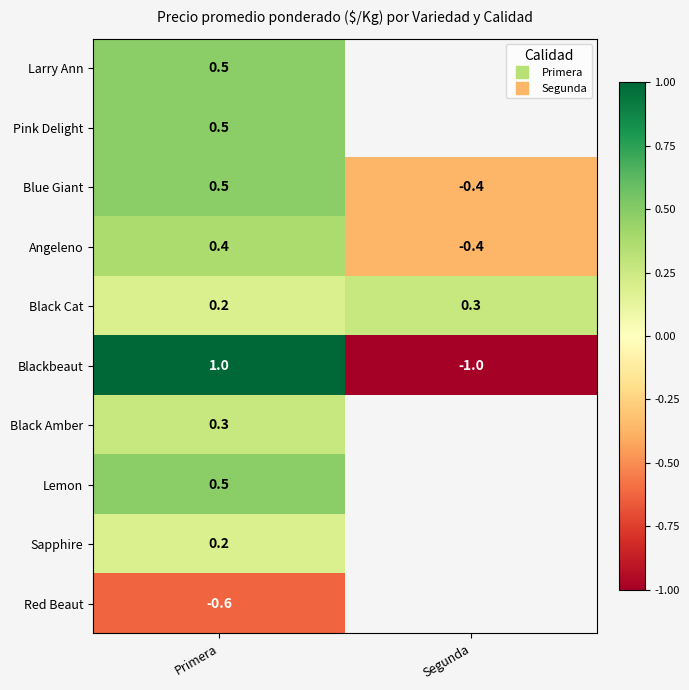

At which label is Larry Ann closest to 0?

Primera